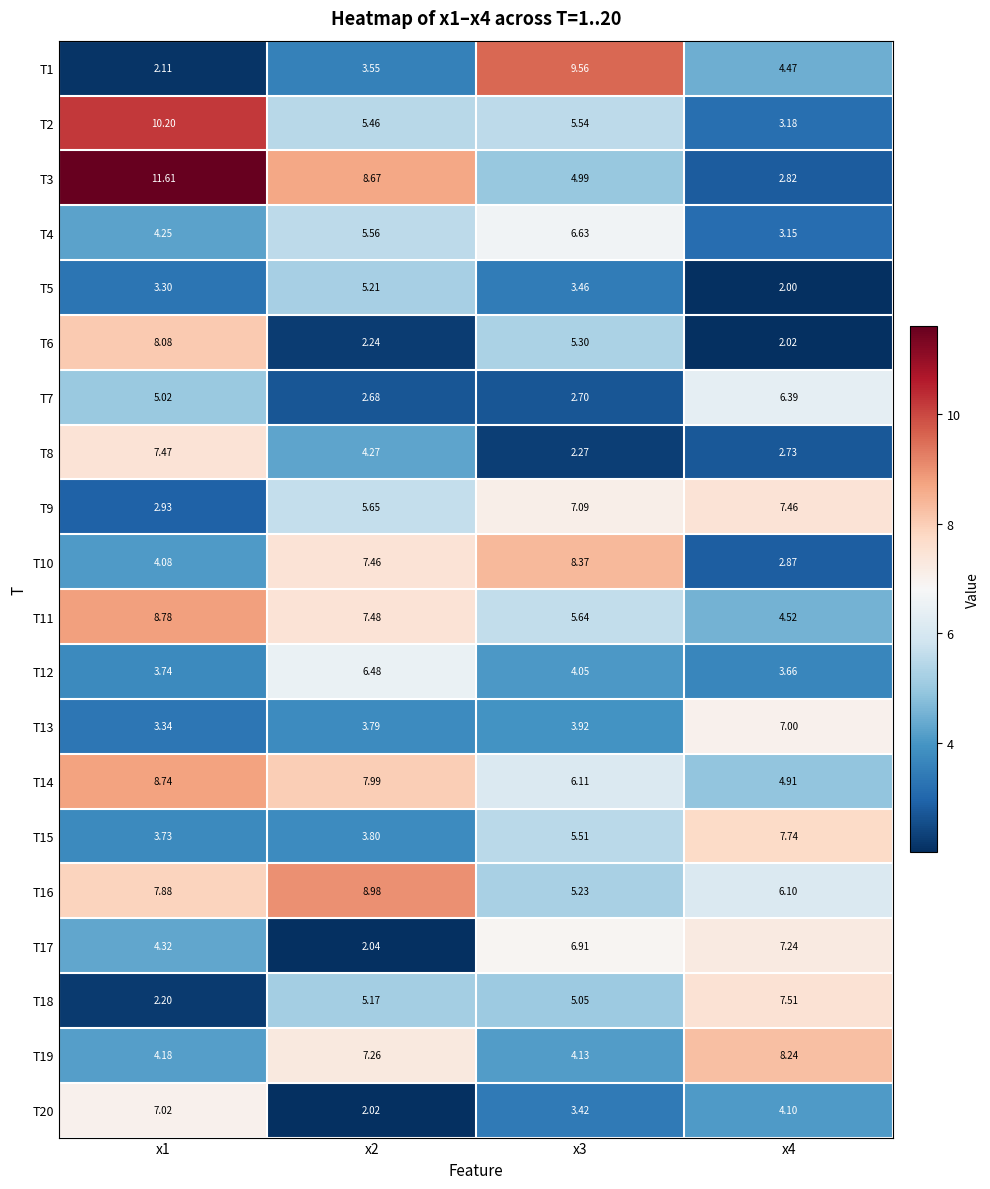

Is the value of T1 at x1 greater than the value of T5 at x2?

No